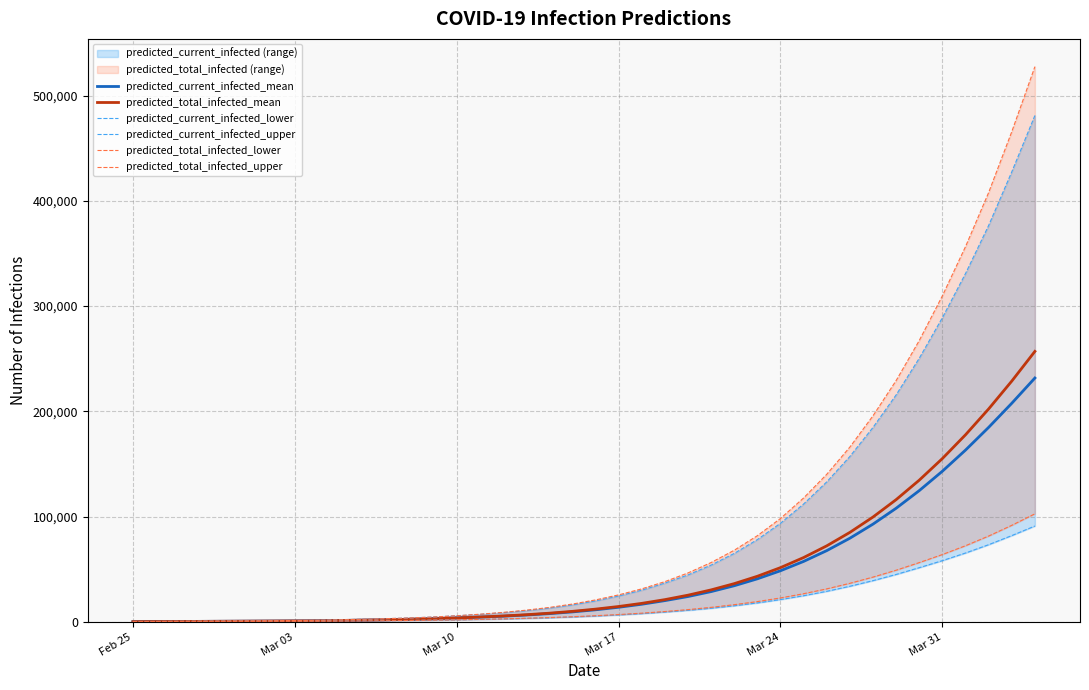

What is the minimum value for predicted_current_infected_lower?

56